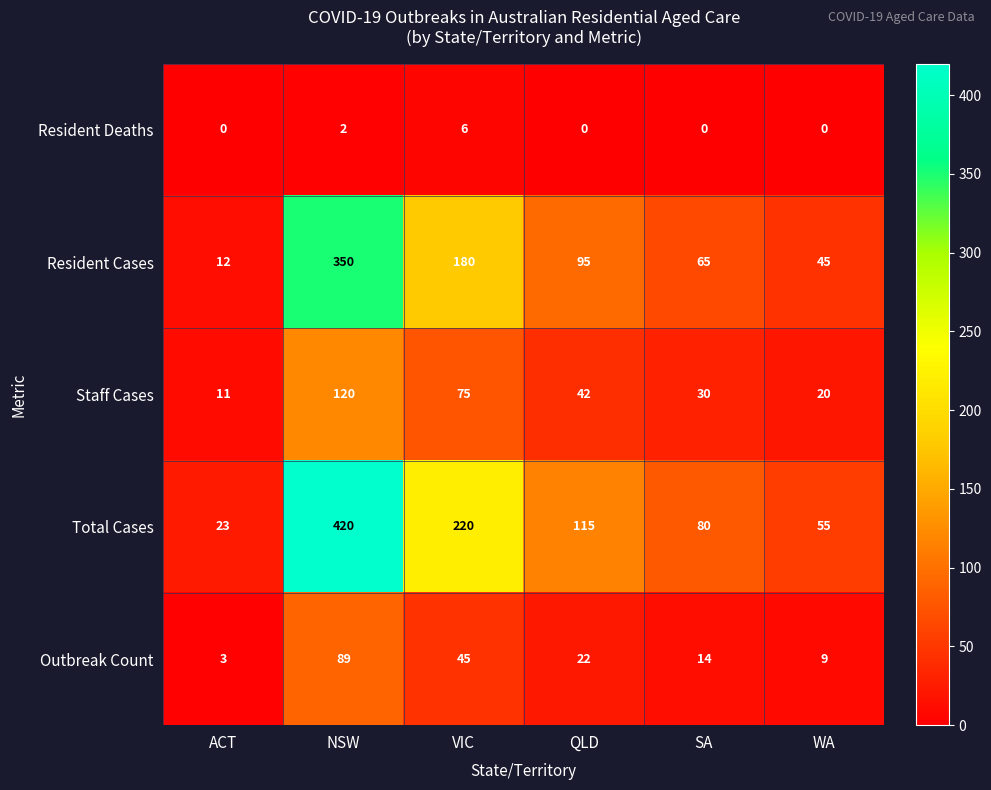

Count the number of data series in this chart.

5